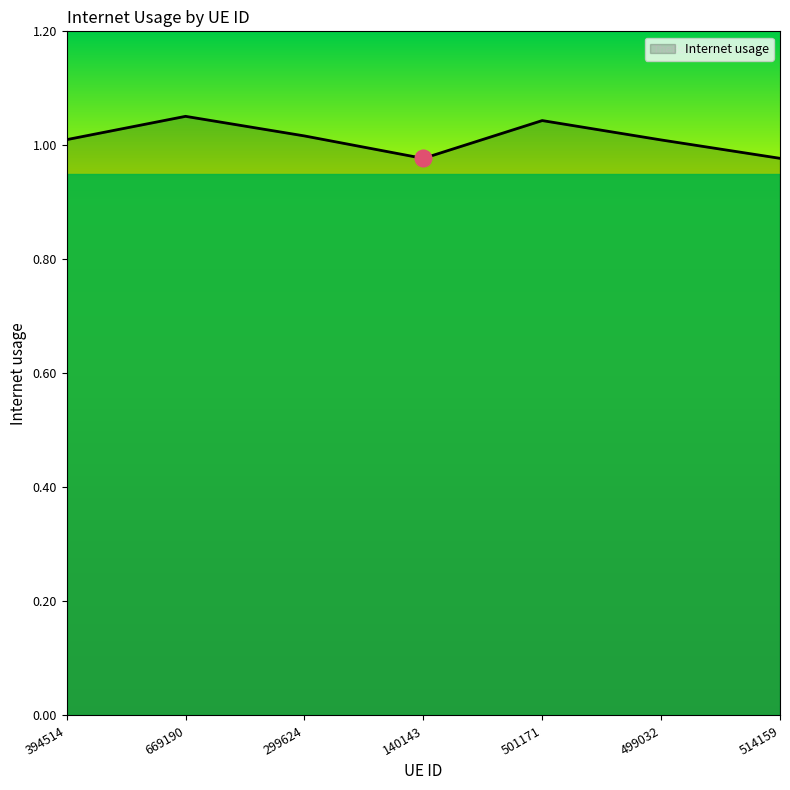

True or false: the data shows 0.4 at 394514.

False